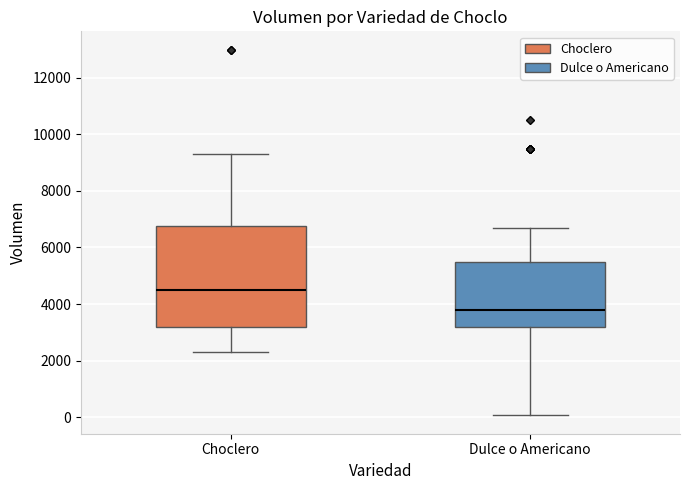

Which box's median line is the lowest?

Dulce o Americano